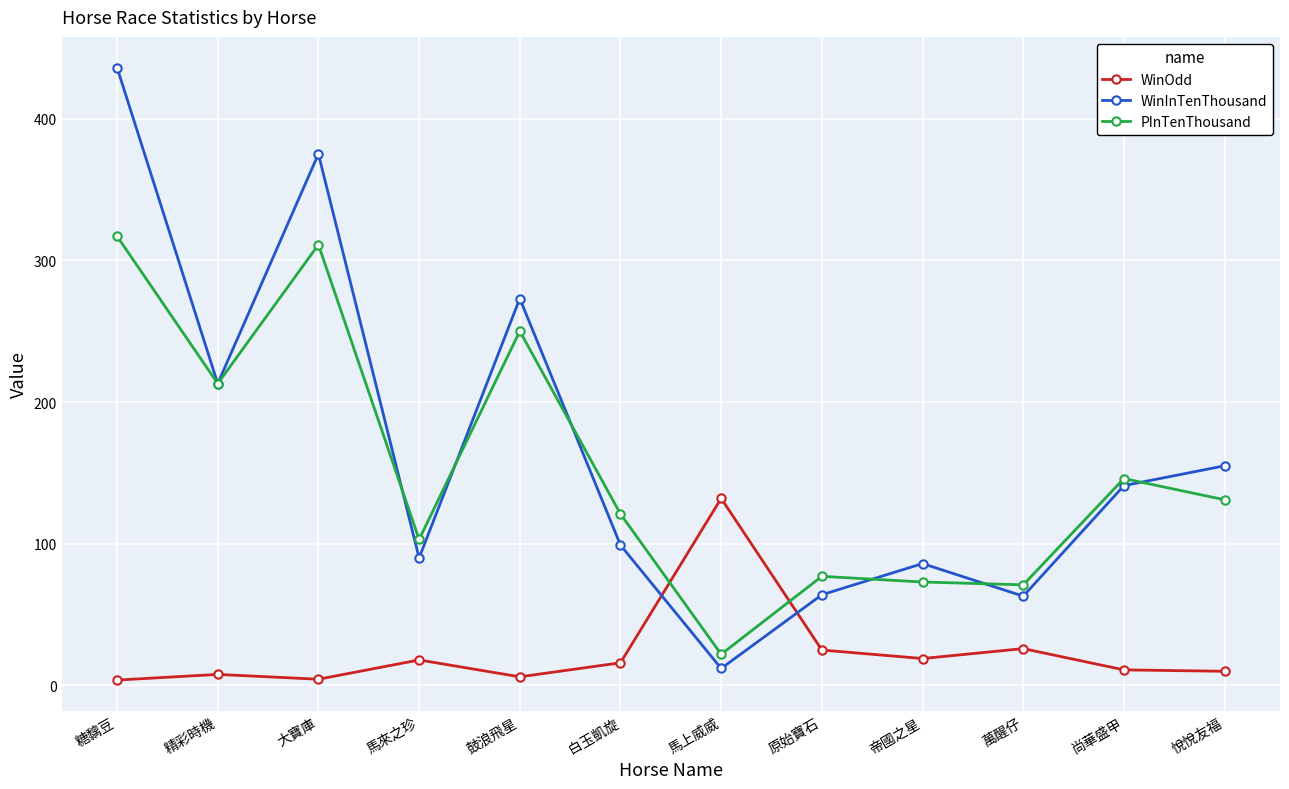

What position from the right is 悅悅友福?

1